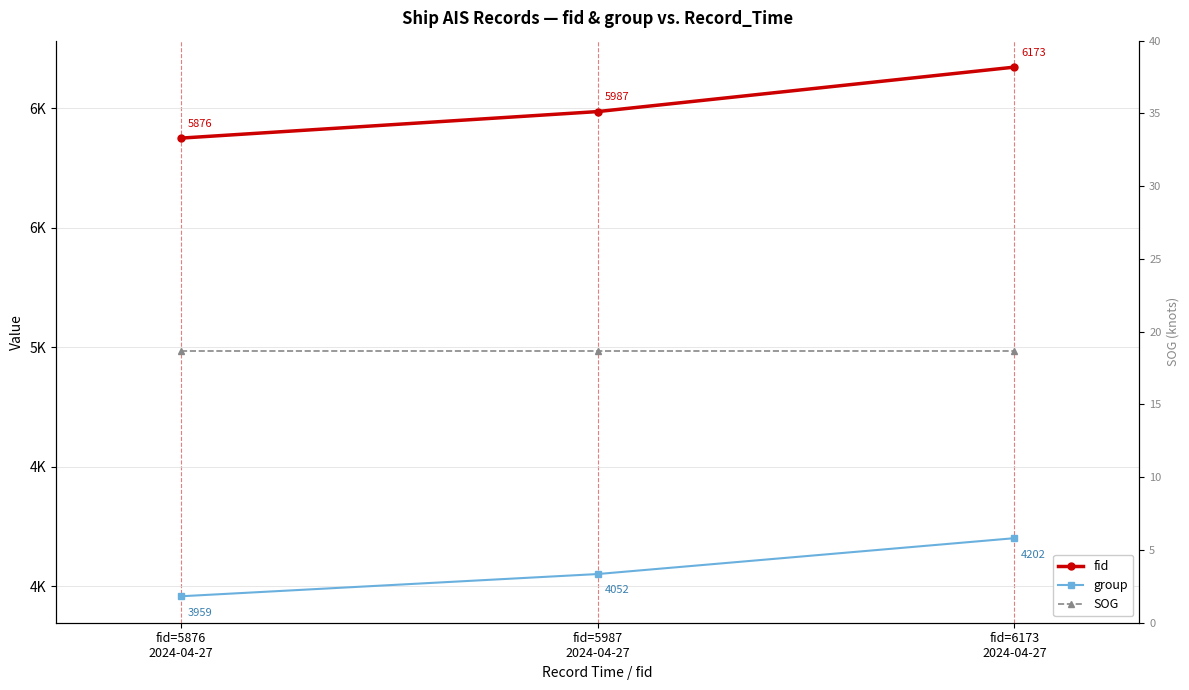

Does the chart display data point markers on the line(s)?

Yes